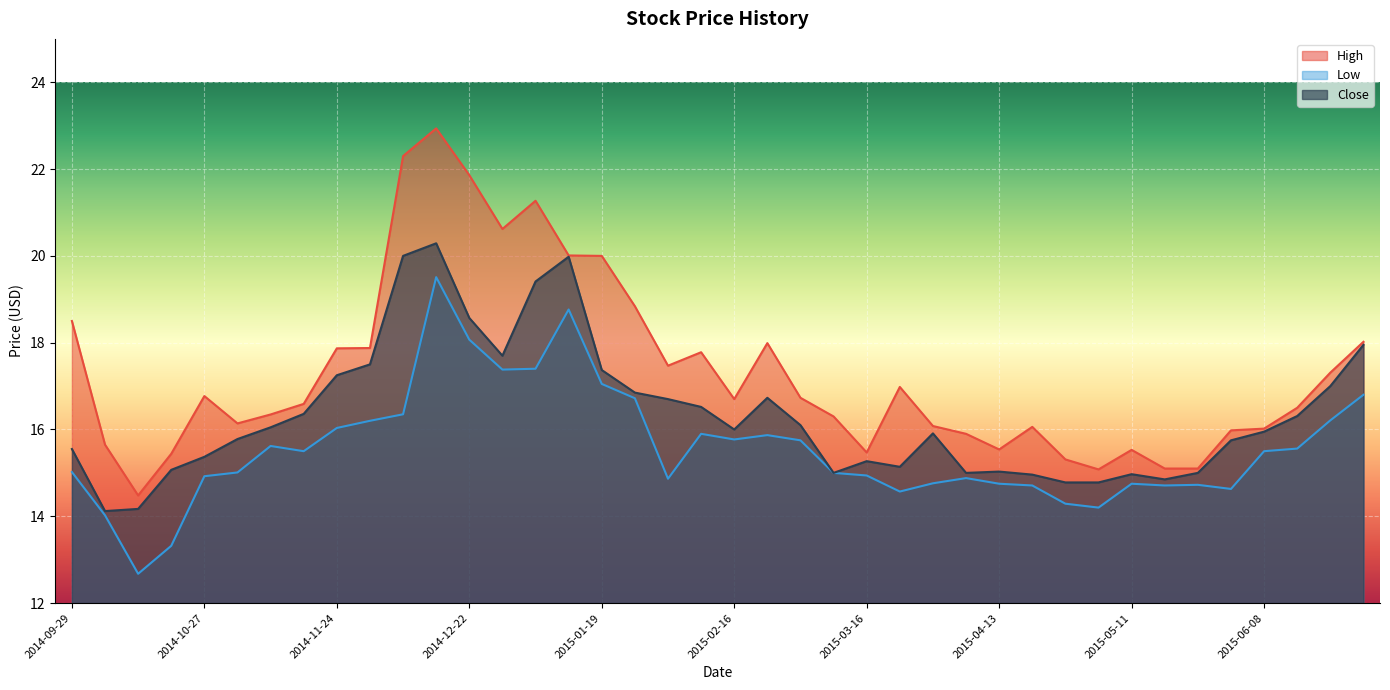

Does the chart display data point markers on the line(s)?

No